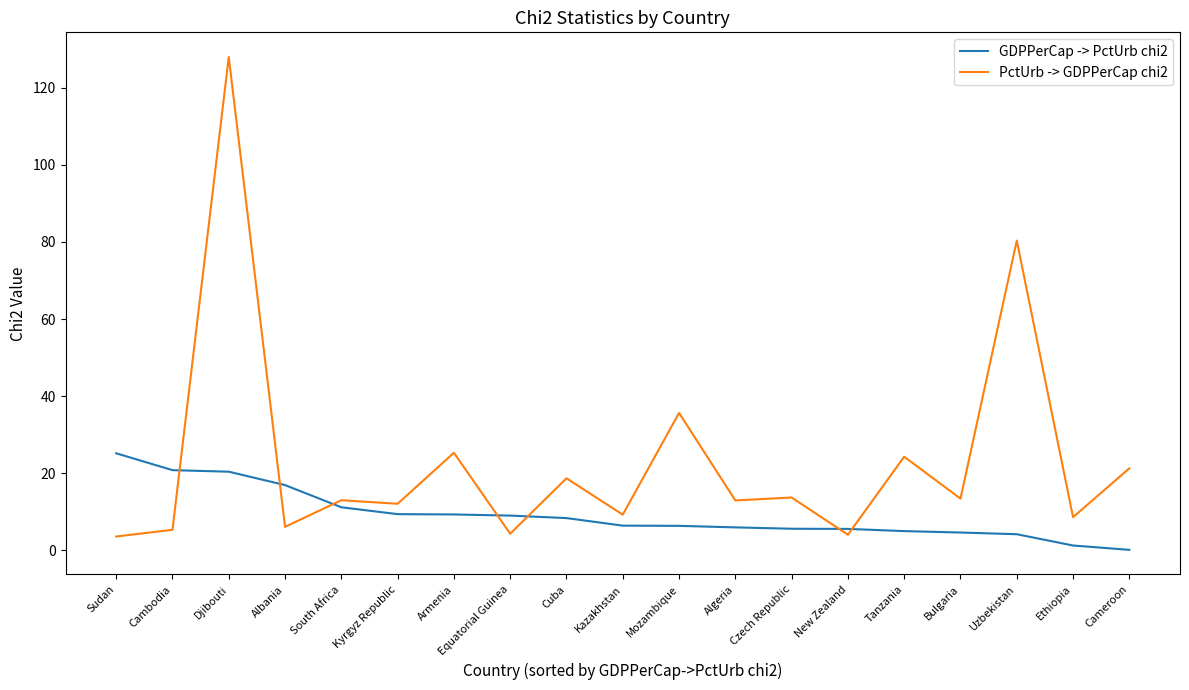

What is the maximum value for PctUrb -> GDPPerCap chi2?

127.9